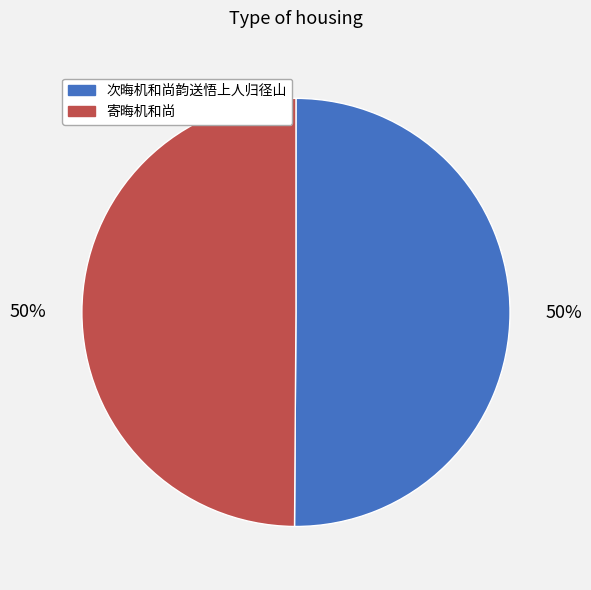

To the nearest percent, what is the average slice percentage?

50%